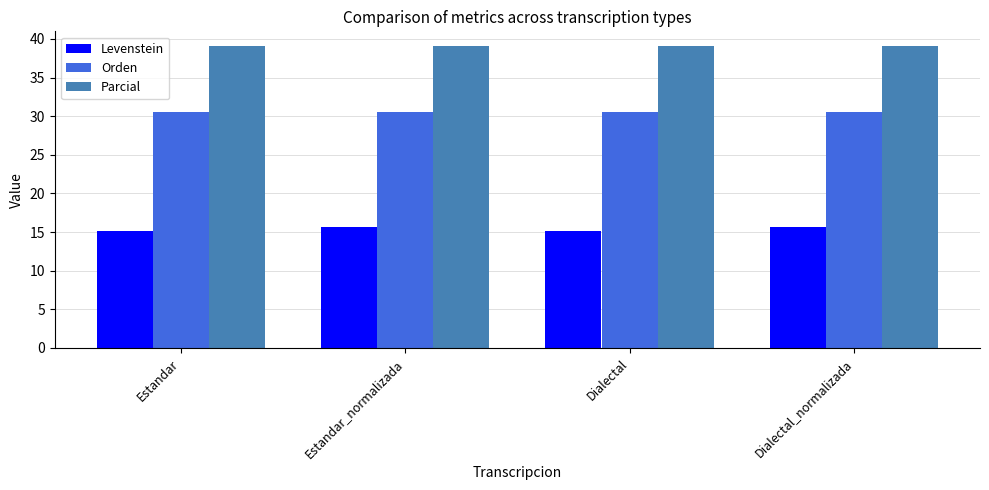

The Levenstein series shows 15.7 at Dialectal_normalizada. True or false?

True